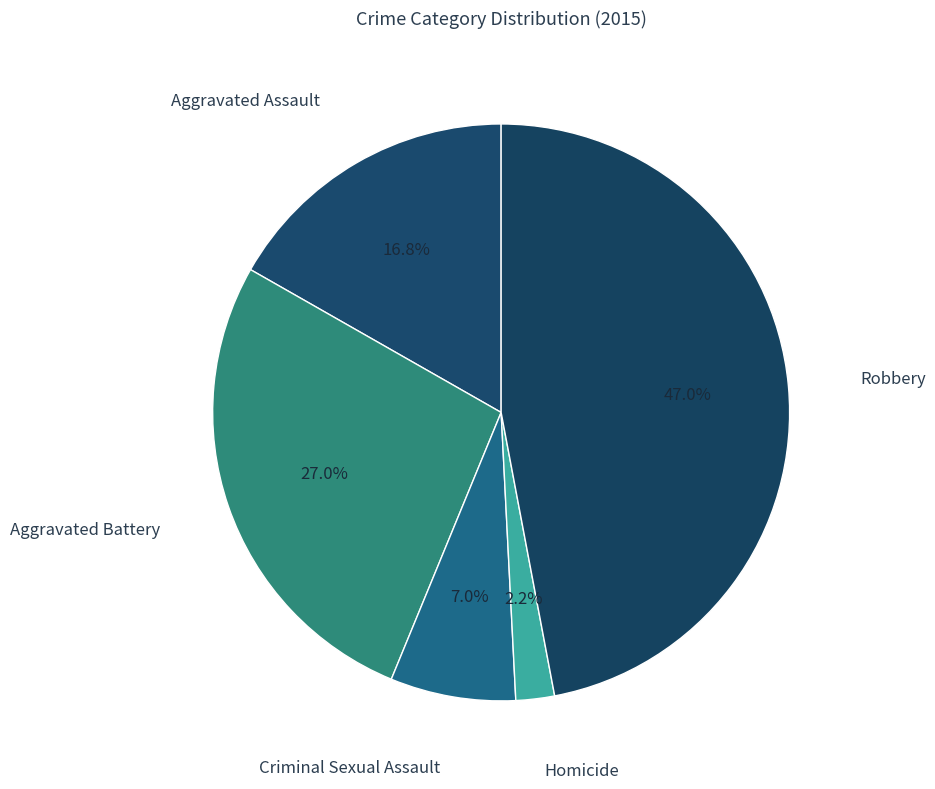

Which slice is the largest?

Robbery